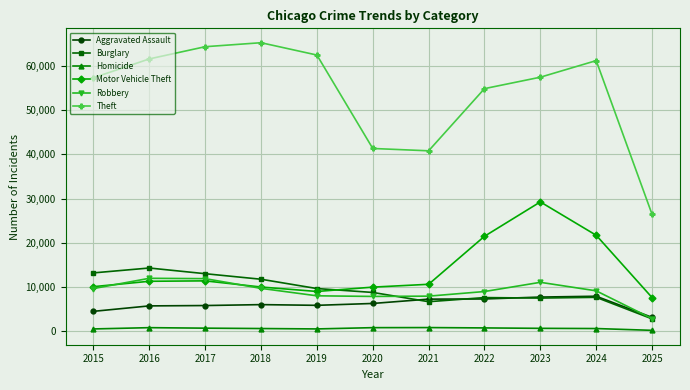

What is the sum of the Homicide values at 2021 and 2022?

1534